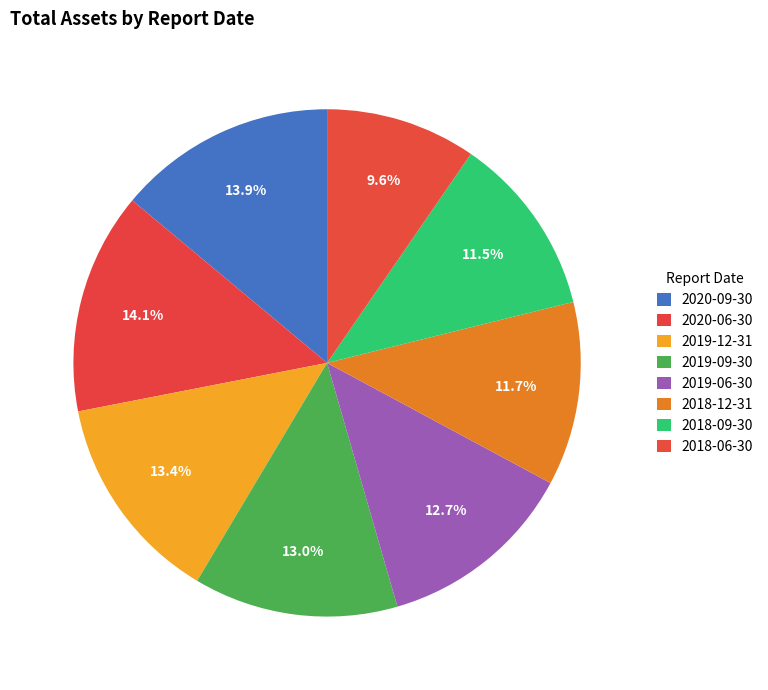

To the nearest percent, what is the combined percentage of 2018-06-30 and 2019-09-30?

23%